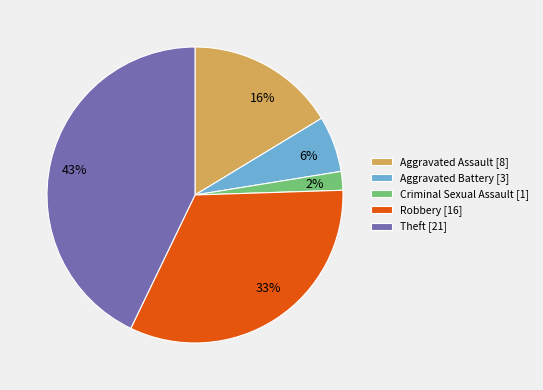

Combined, do 2% and 16% account for over 50%?

No